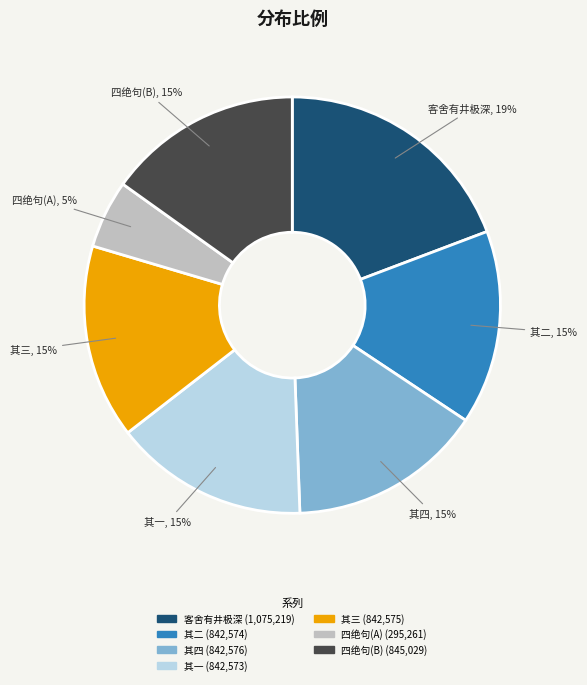

Does any single category account for the majority?

No